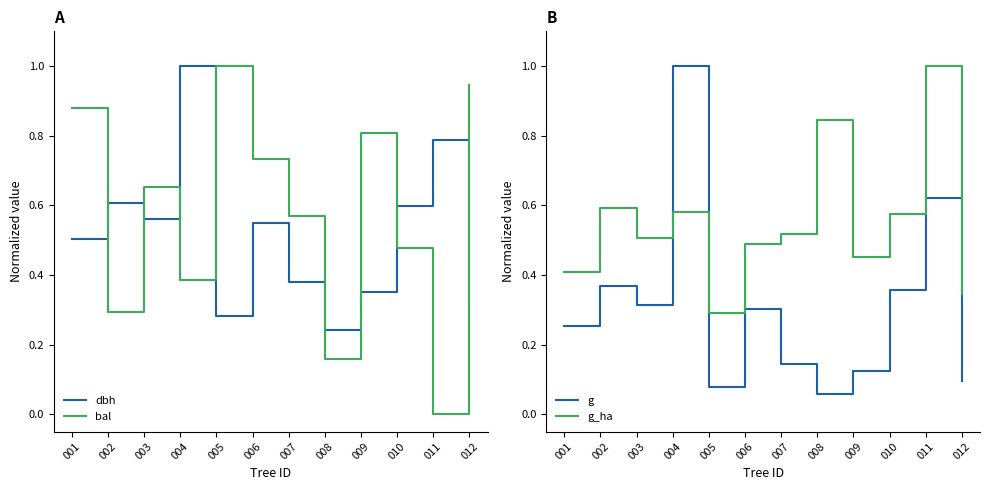

At which category is the sum across all series the highest?

004